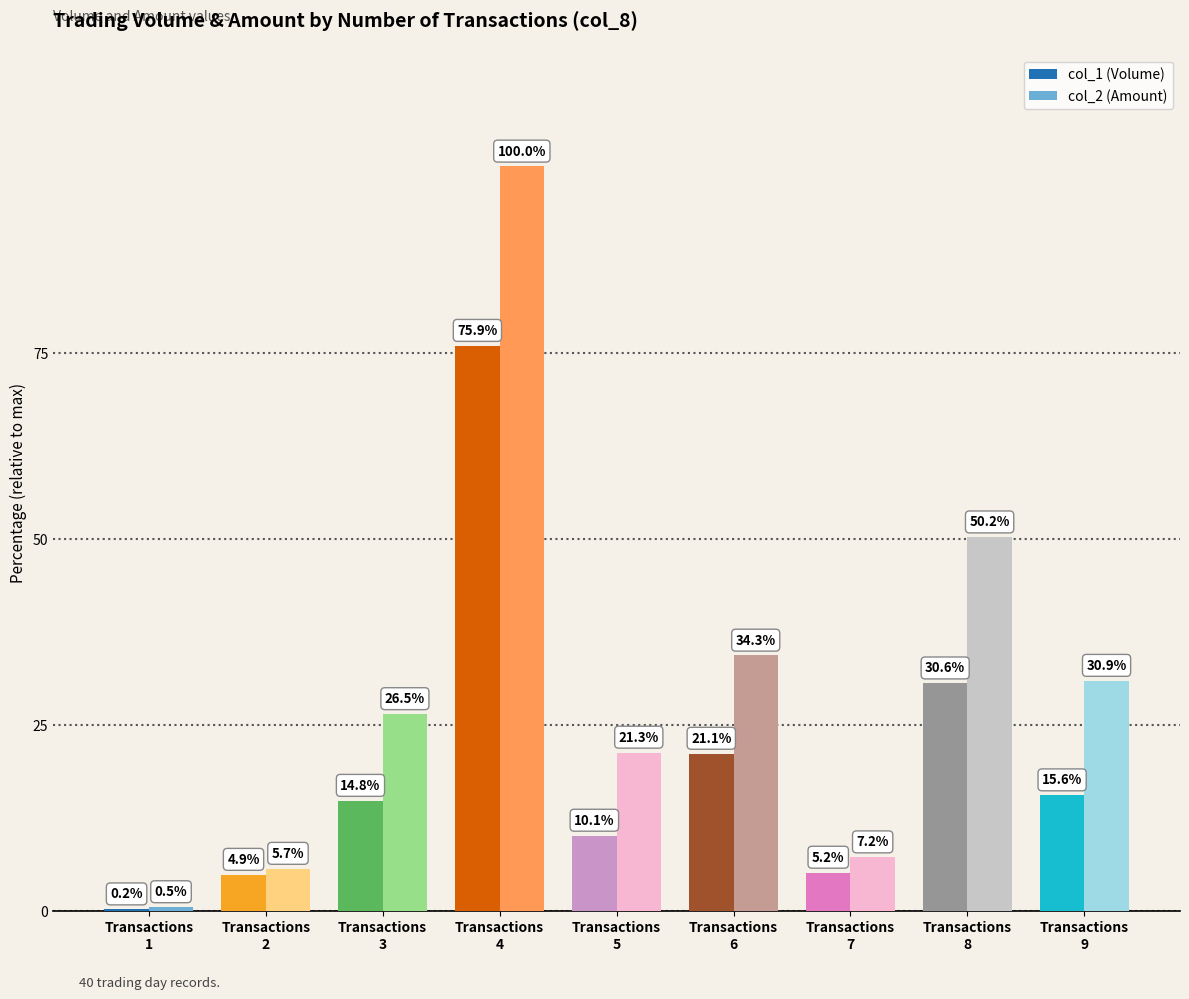

How many distinct data groups are displayed?

2